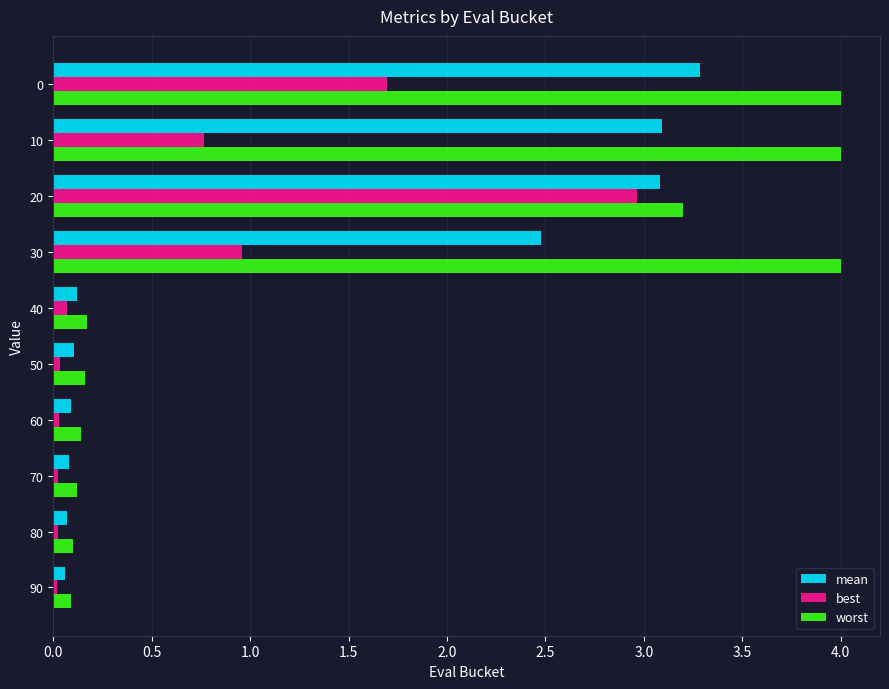

What is the maximum value for mean?

3.3